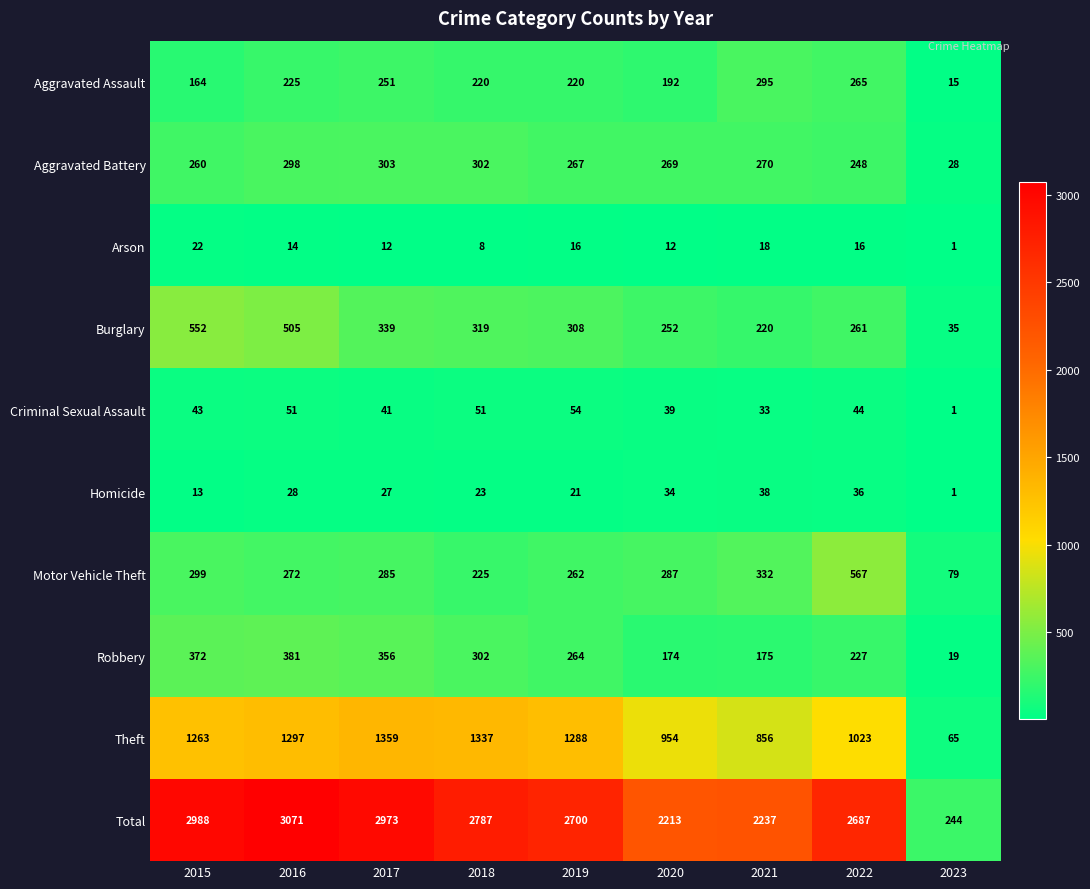

Is it true that Aggravated Assault equals 131 at 2018?

False